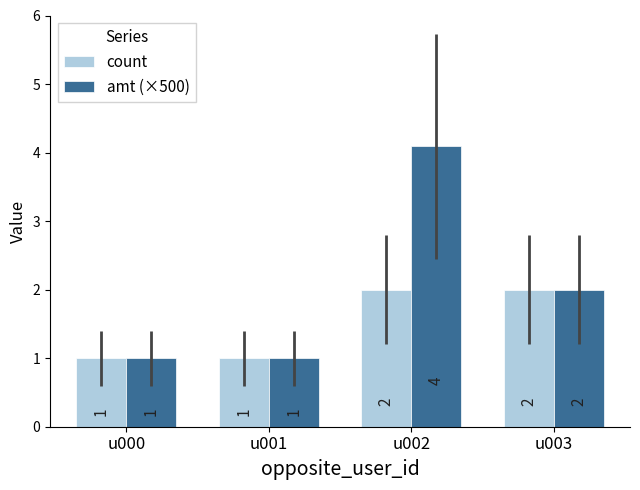

What is the sum of all amt (×500) values?

8.1